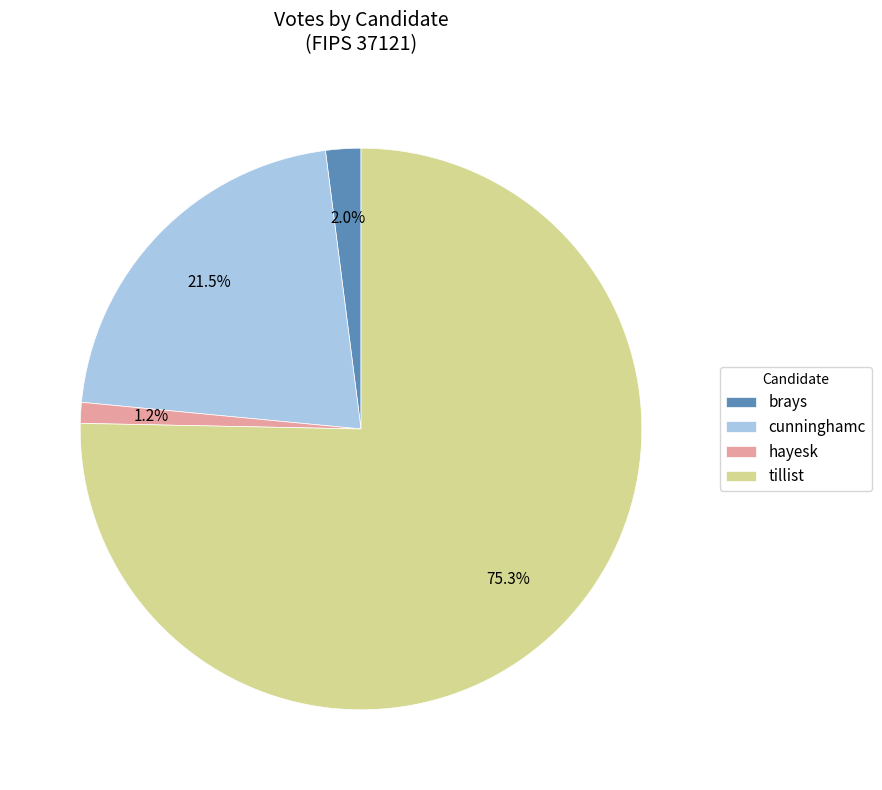

Which category accounts for the majority?

tillist